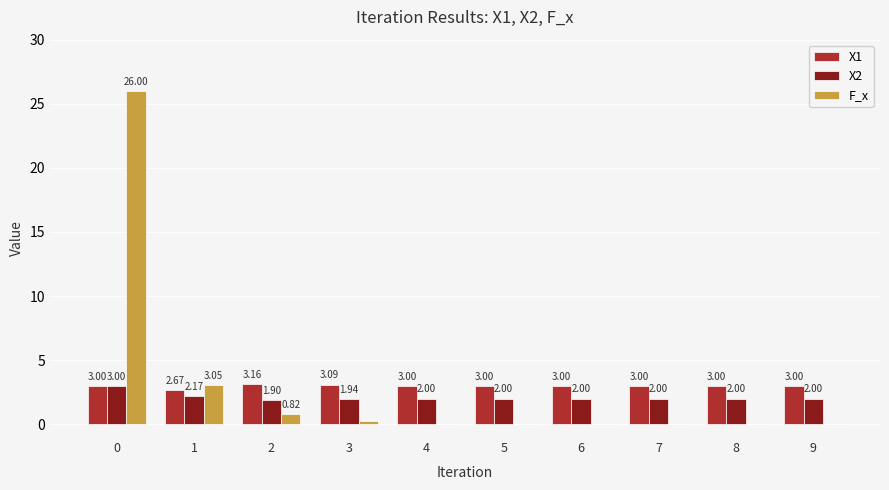

How many values in the X2 series exceed 2?

5